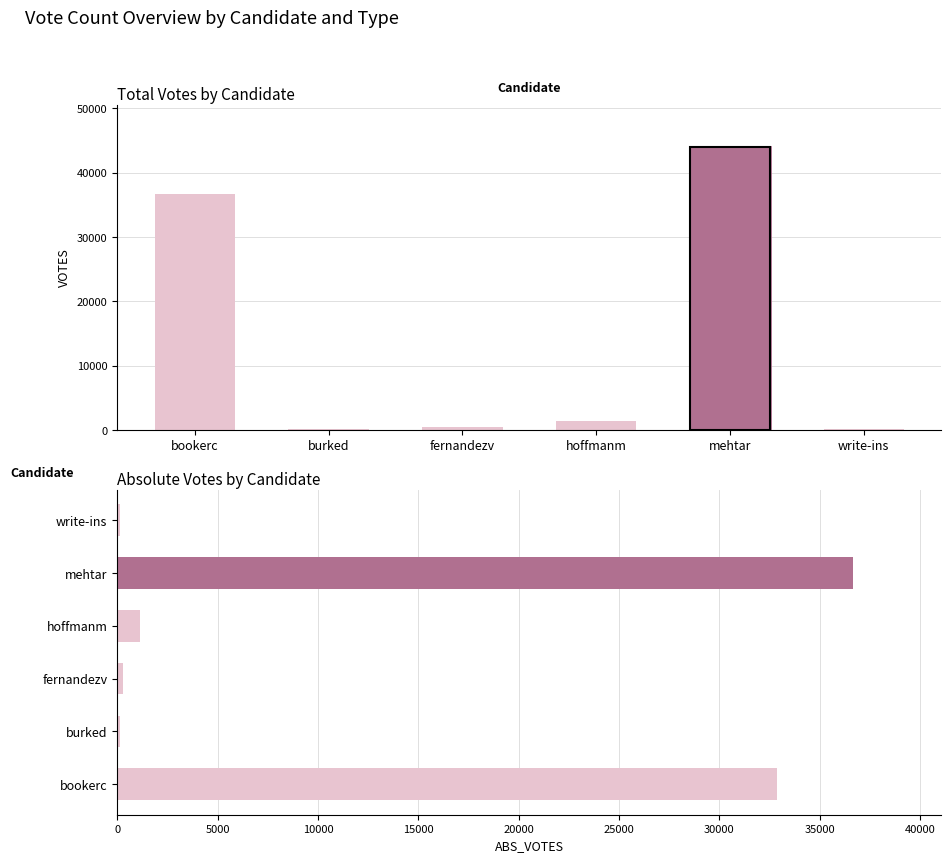

Which label corresponds to the smallest value in the chart?

write-ins